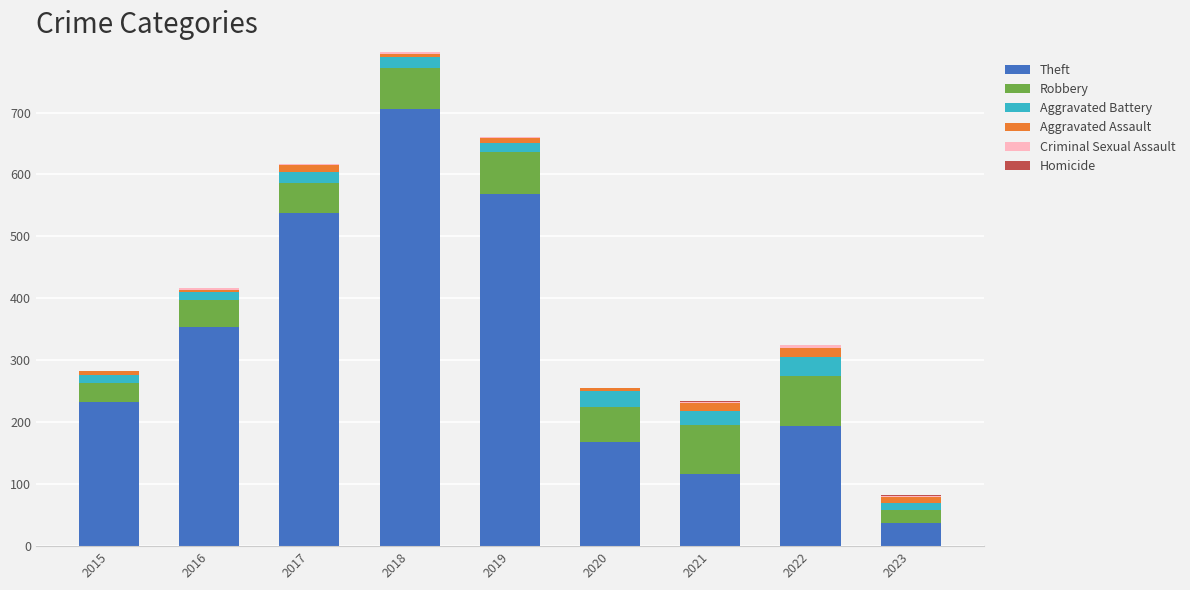

At which label does Theft reach its peak?

2018